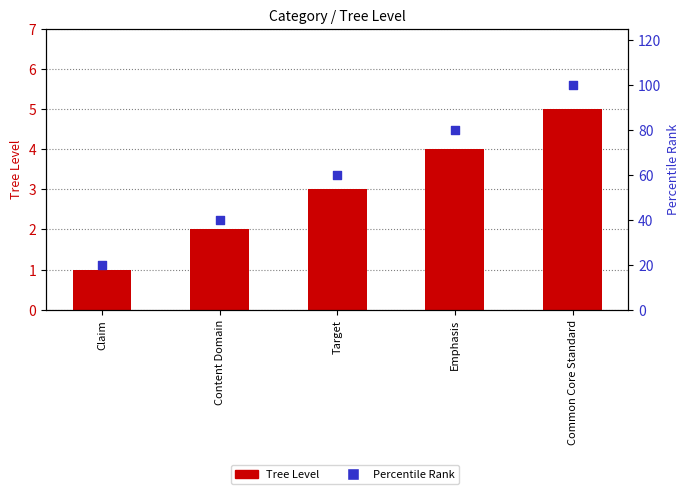

Which series reaches the minimum Y coordinate?

Tree Level